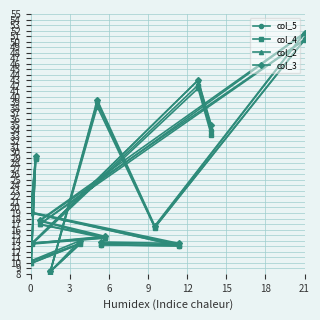

True or false: col_3 and col_2 intersect in this chart.

False